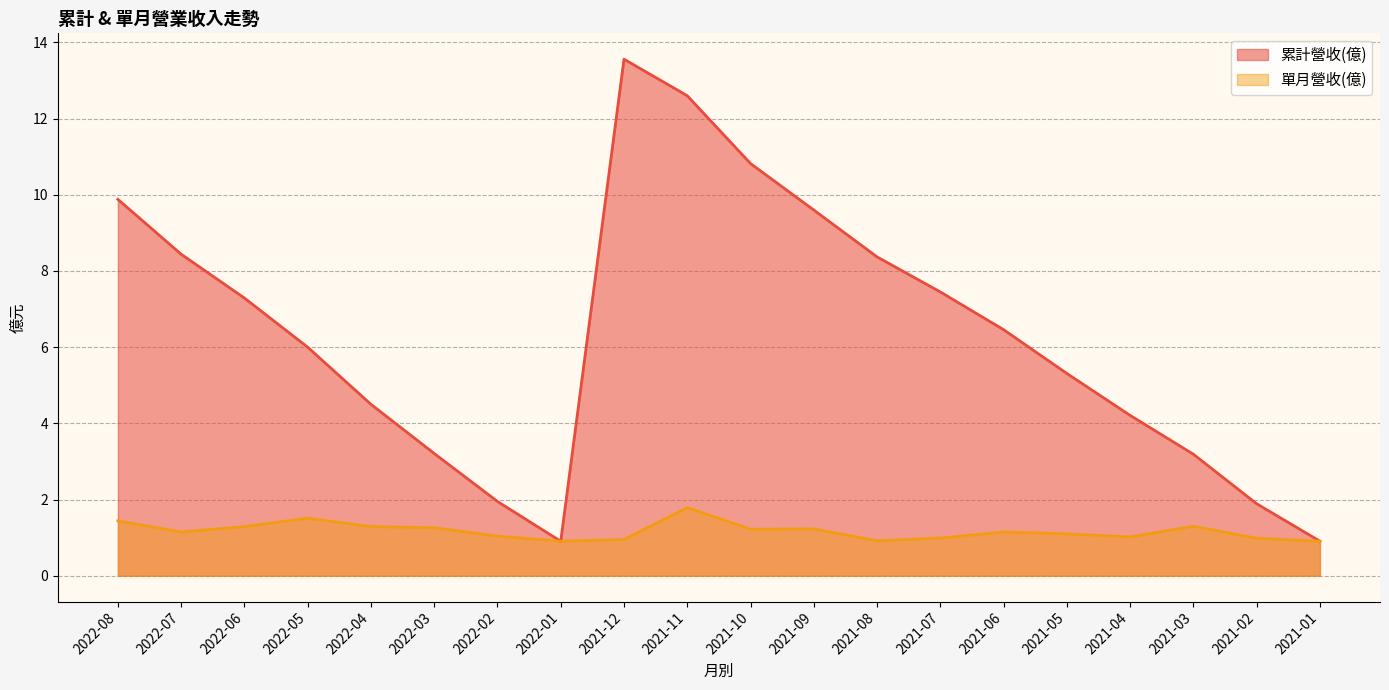

What is the label of the 7th point from the right?

2021-07